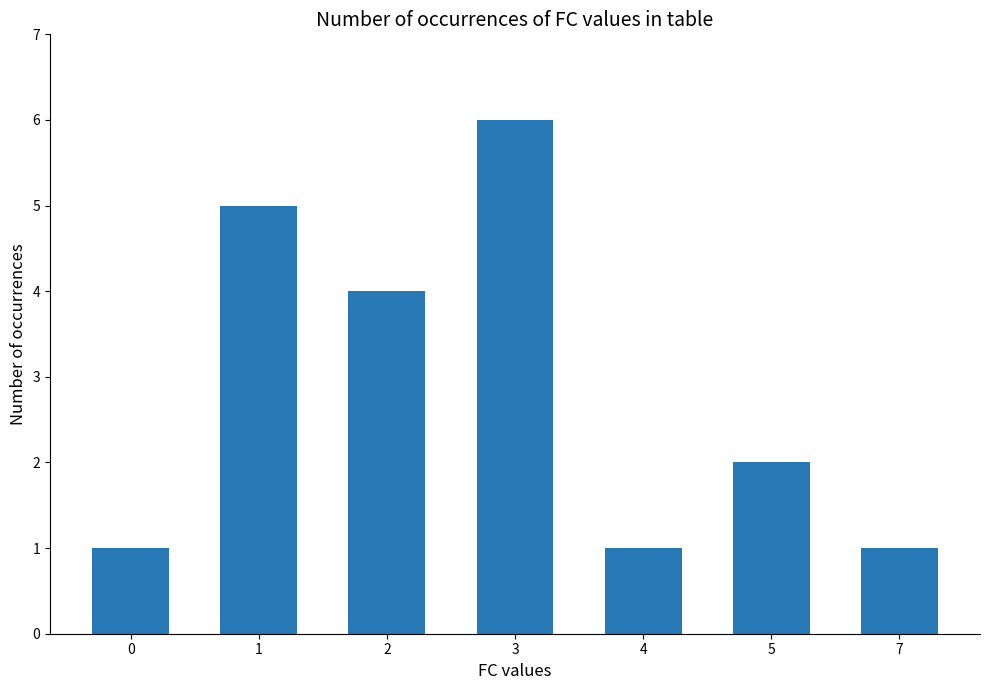

Is it true that the value at 2 is 6?

False